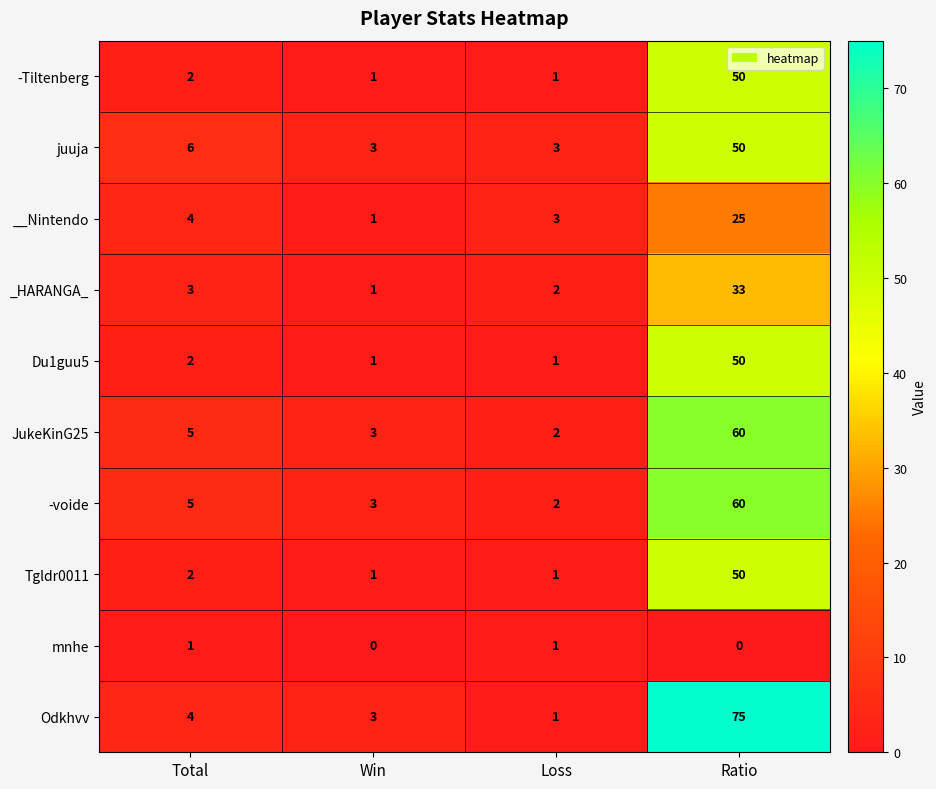

What is the average value of the _HARANGA_ series?

10